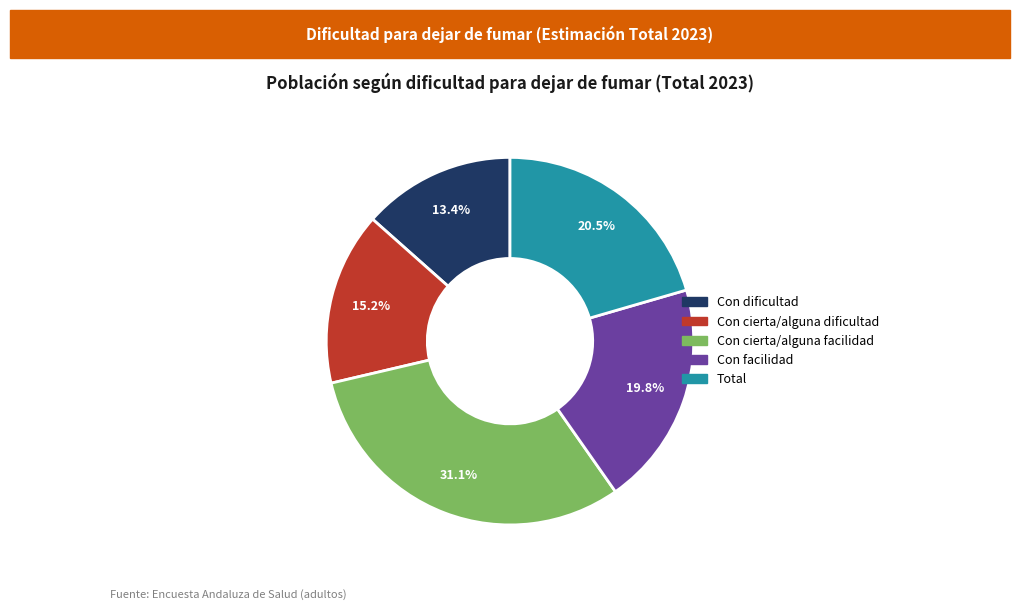

True or false: Con cierta/alguna dificultad accounts for 3% of the total.

False